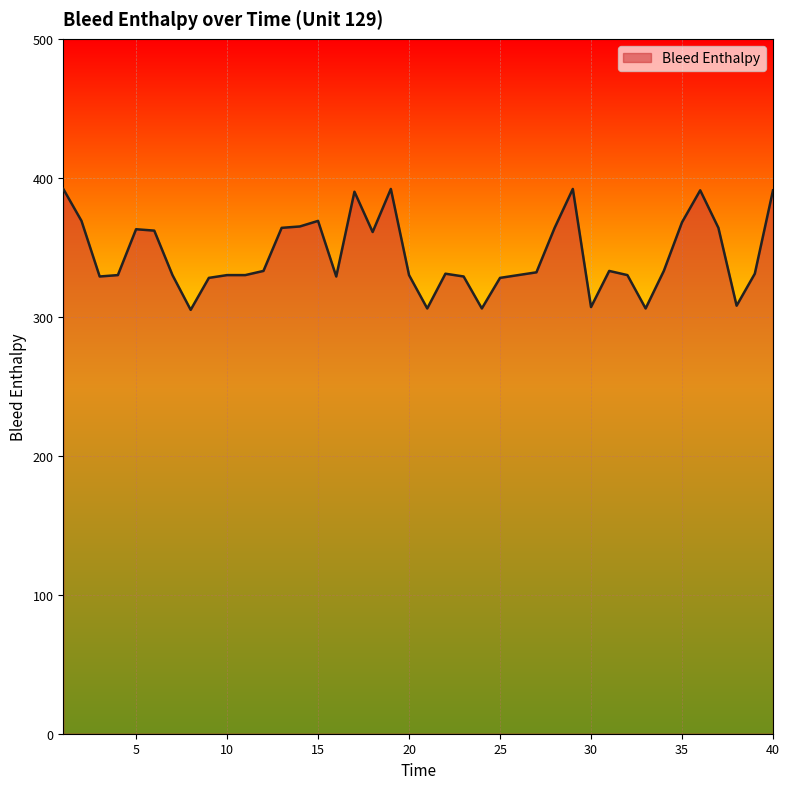

What is the minimum value shown in the chart?

305